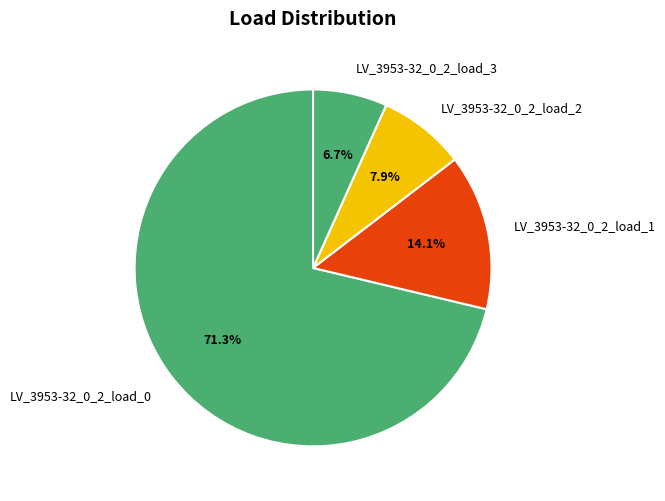

To the nearest percent, what percentage of the pie is LV_3953-32_0_2_load_0?

71%